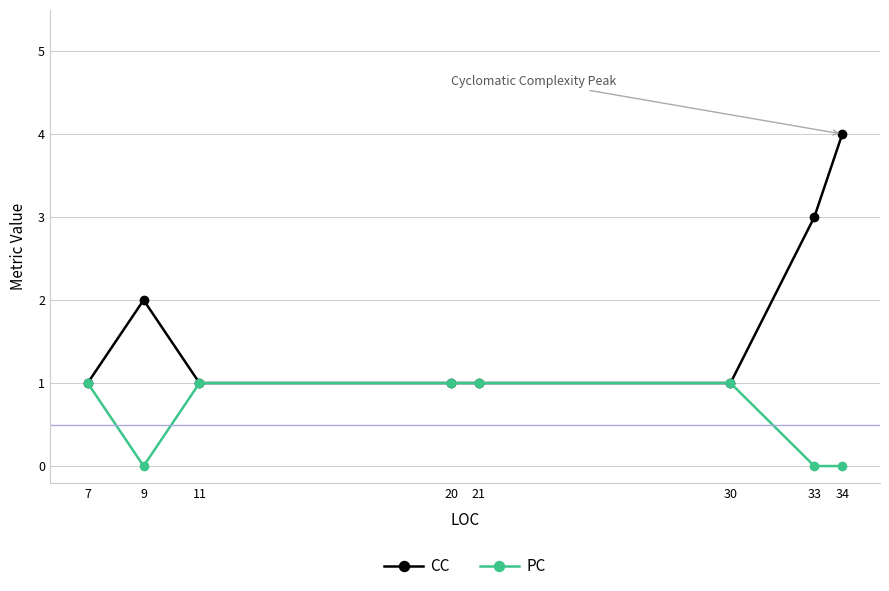

Reading left to right, list all the values displayed in this chart.

CC: 1	2	1	1	1	1	3	4
PC: 1	0	1	1	1	1	0	0